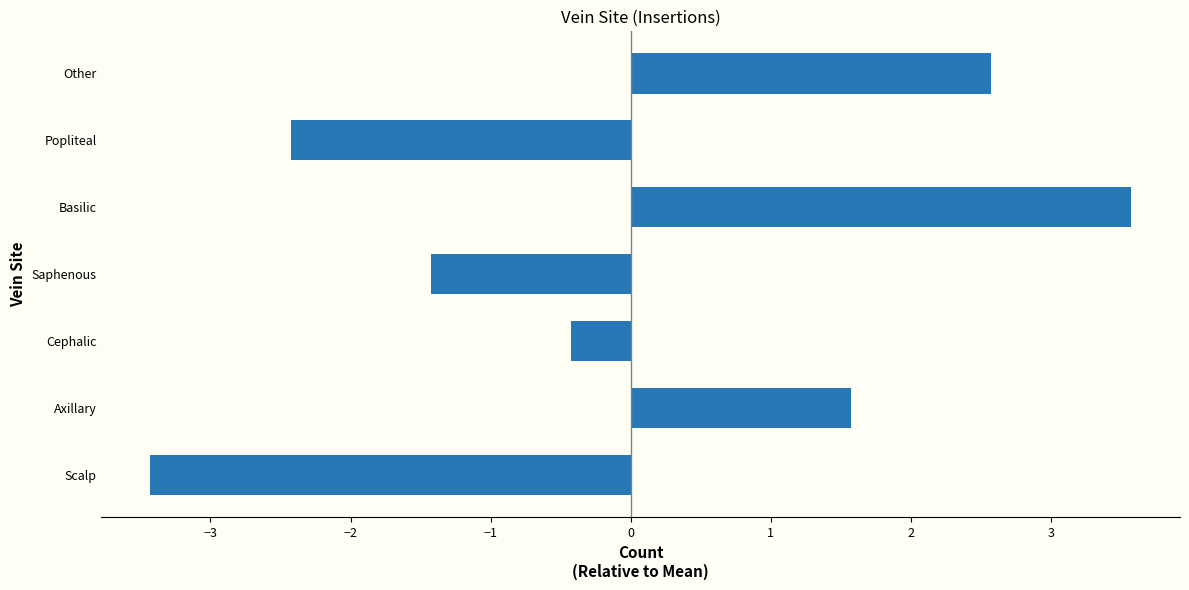

What is the difference between the values at Basilic and Saphenous?

5.0